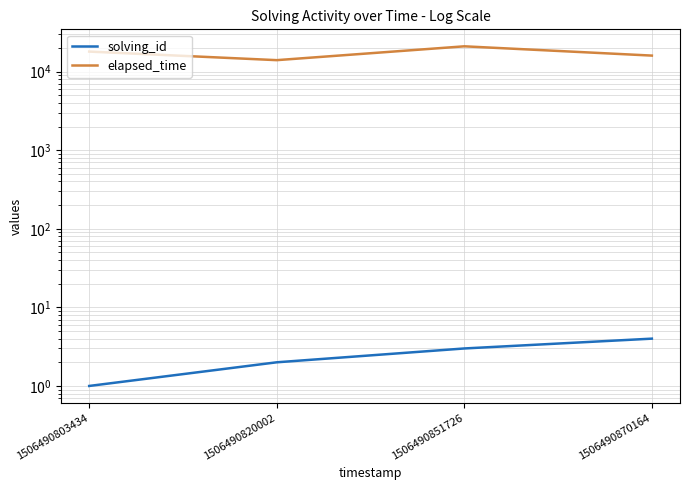

How many values in the elapsed_time series are below 18000?

2